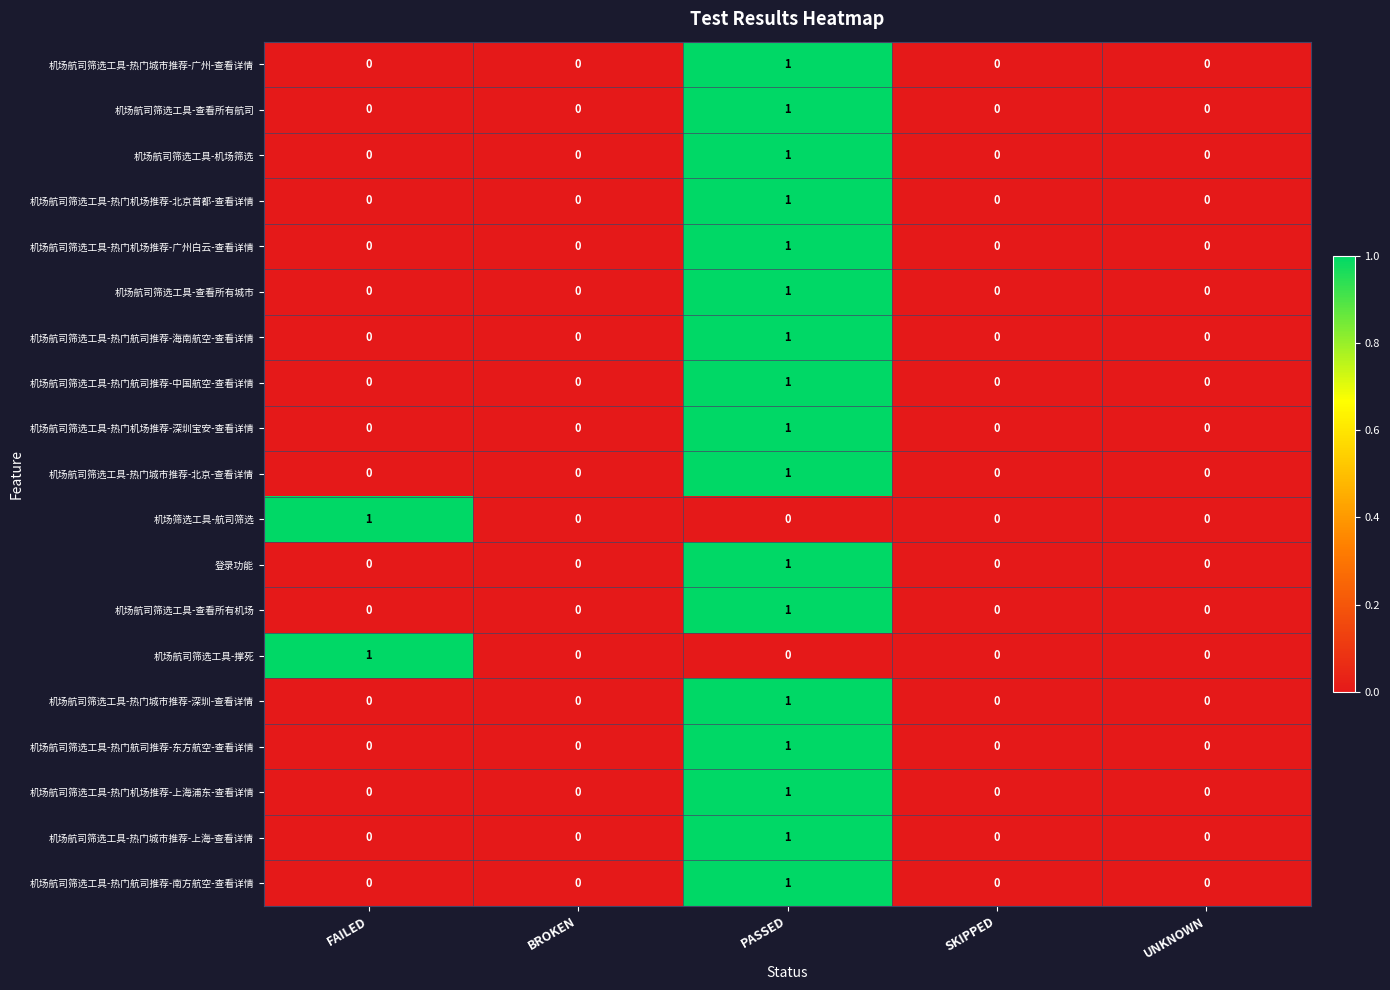

The value of 机场筛选工具-航司筛选 at FAILED is 1. True or false?

True